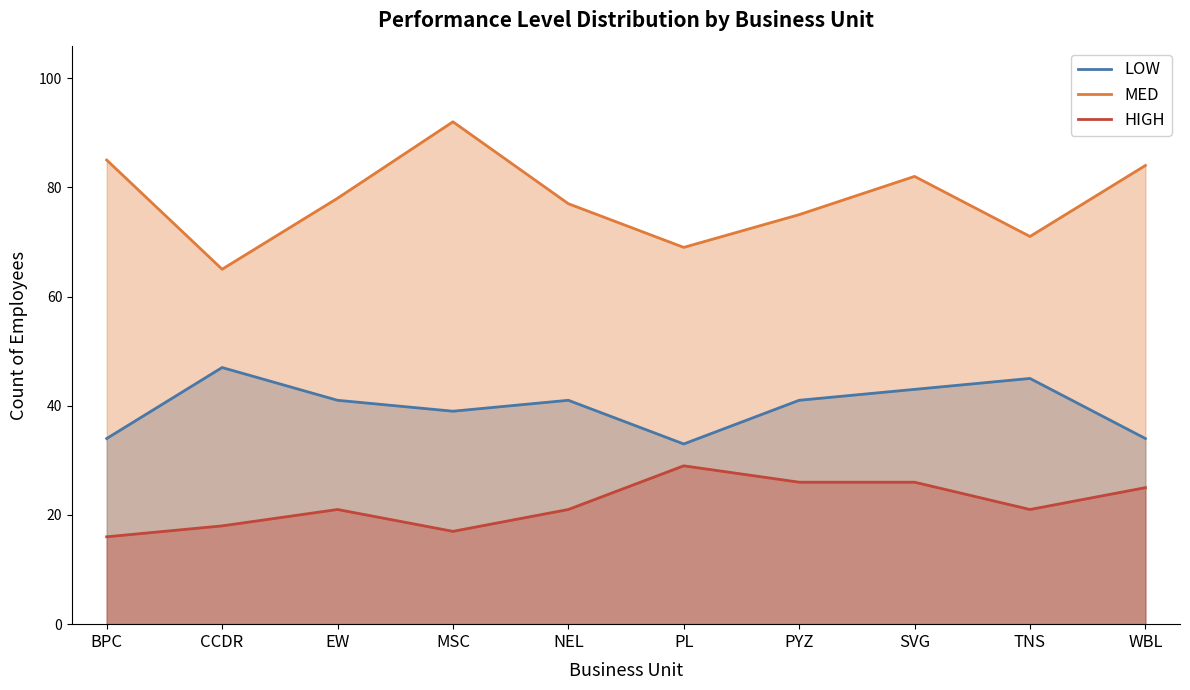

List the labels in order of HIGH value, smallest first.

BPC, MSC, CCDR, EW, NEL, TNS, WBL, PYZ, SVG, PL